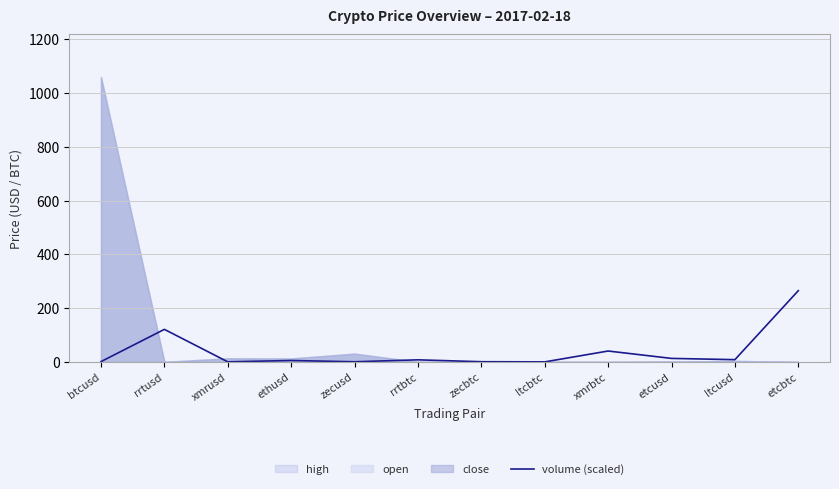

What is the sum of all values?

463.2